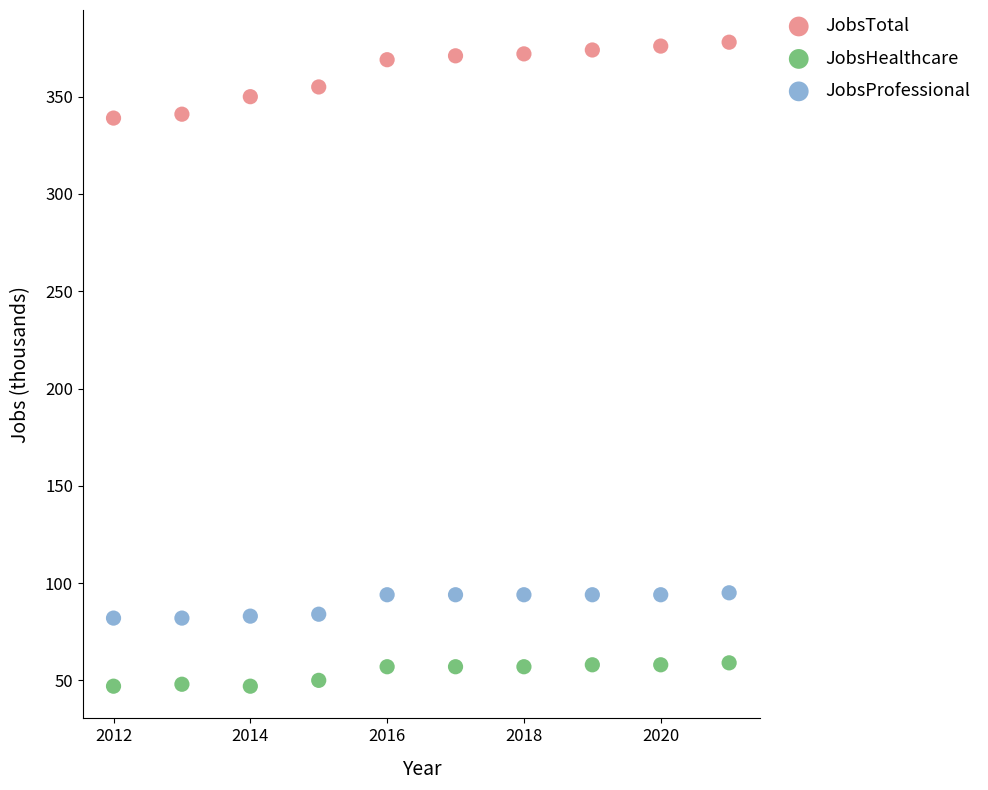

Which series contains the highest Y value?

JobsTotal